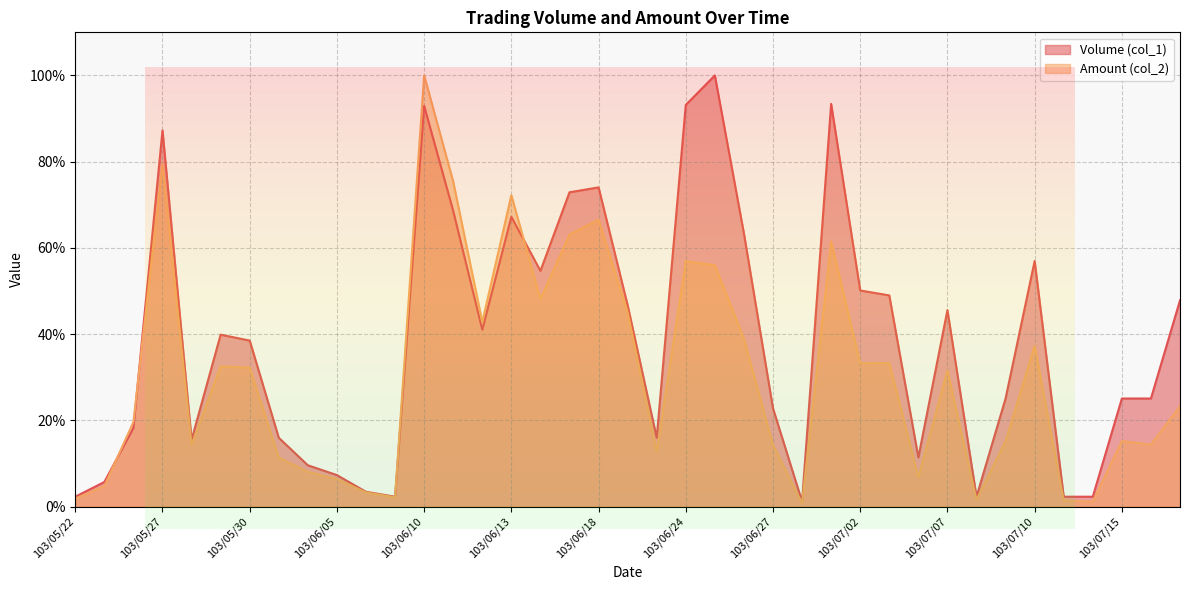

What is the approximate value of Volume (col_1) at 103/06/16?

54.7